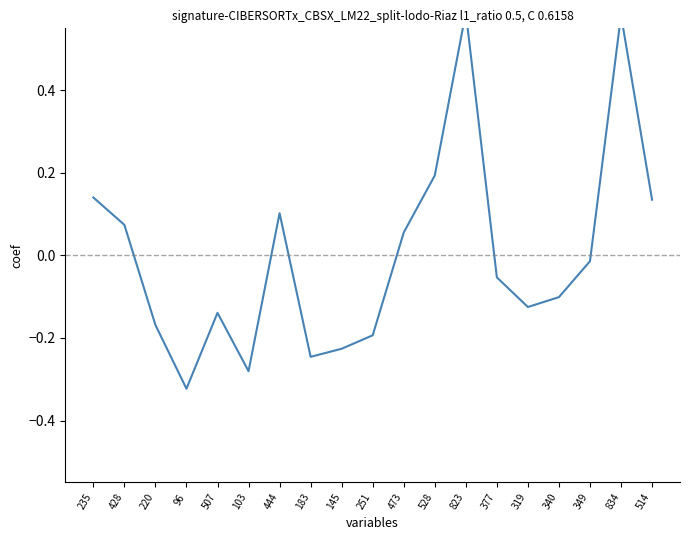

Reading right to left, list all the values displayed in this chart.

0.1	0.6	-0.0	-0.1	-0.1	-0.1	0.6	0.2	0.1	-0.2	-0.2	-0.2	0.1	-0.3	-0.1	-0.3	-0.2	0.1	0.1